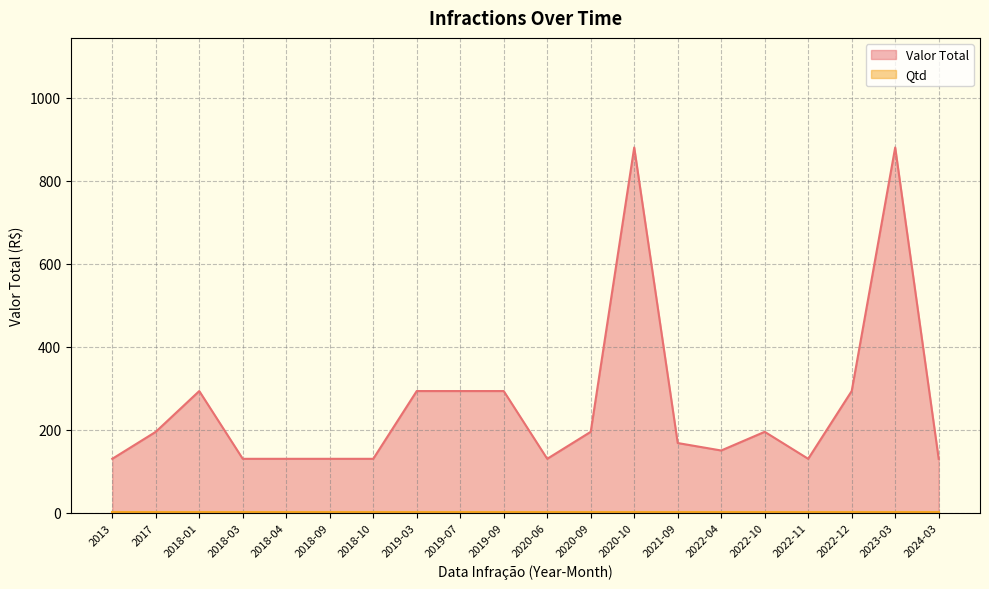

Does the chart display data point markers on the line(s)?

No